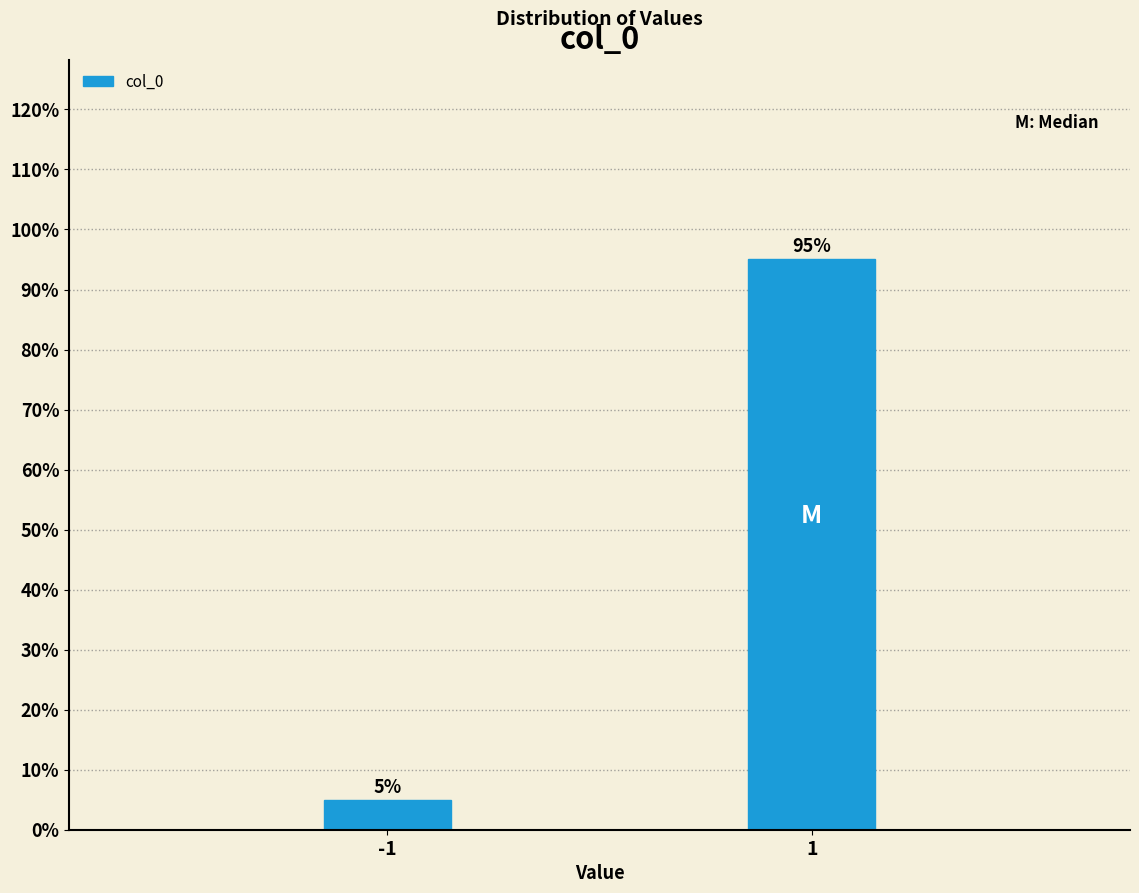

Reading right to left, transcribe all the data shown in this chart.

95.0	5.0